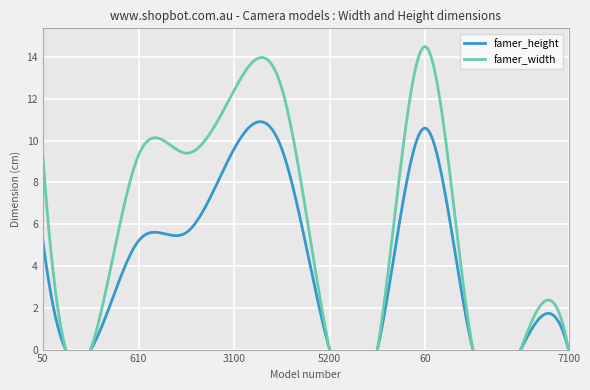

The value of famer_width at 100 is -7.7. True or false?

False